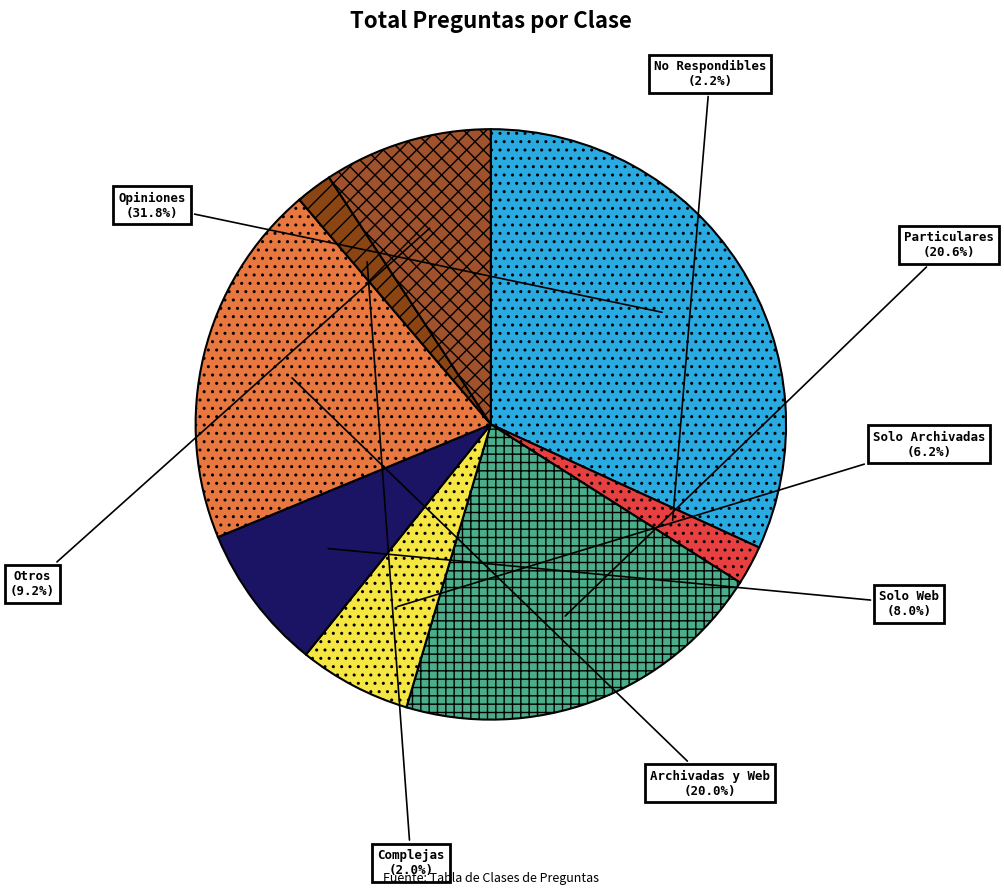

Does any single category account for the majority?

No